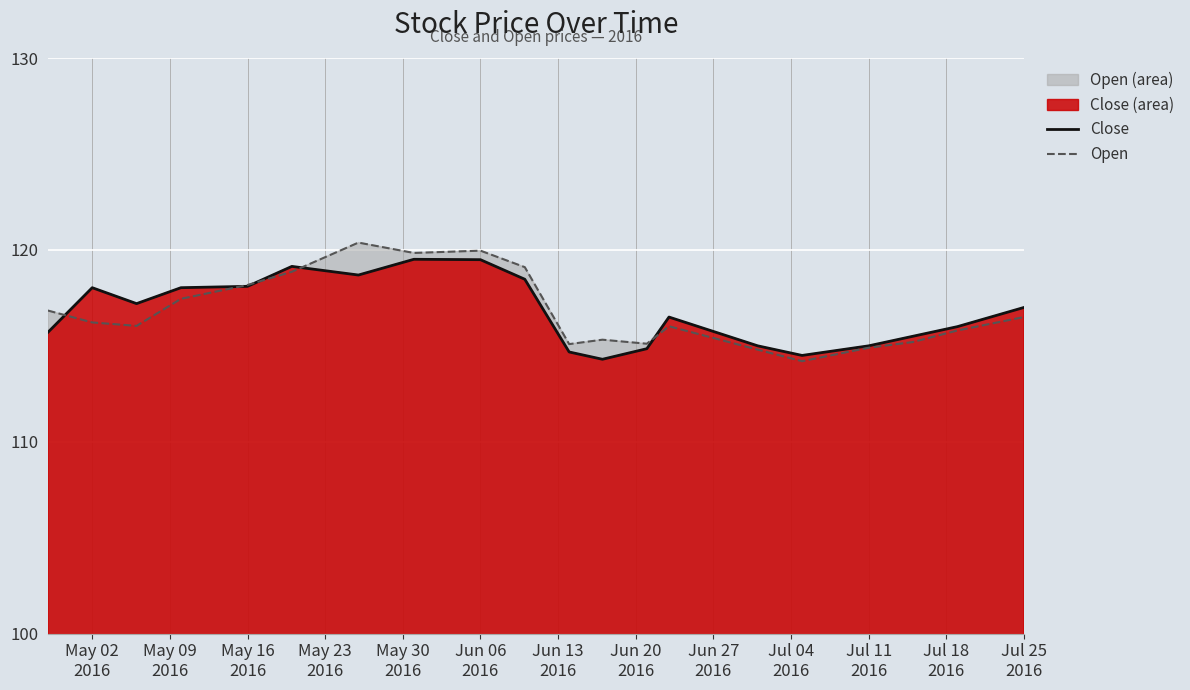

List the series in order of their overall mean, lowest first.

Close, Open